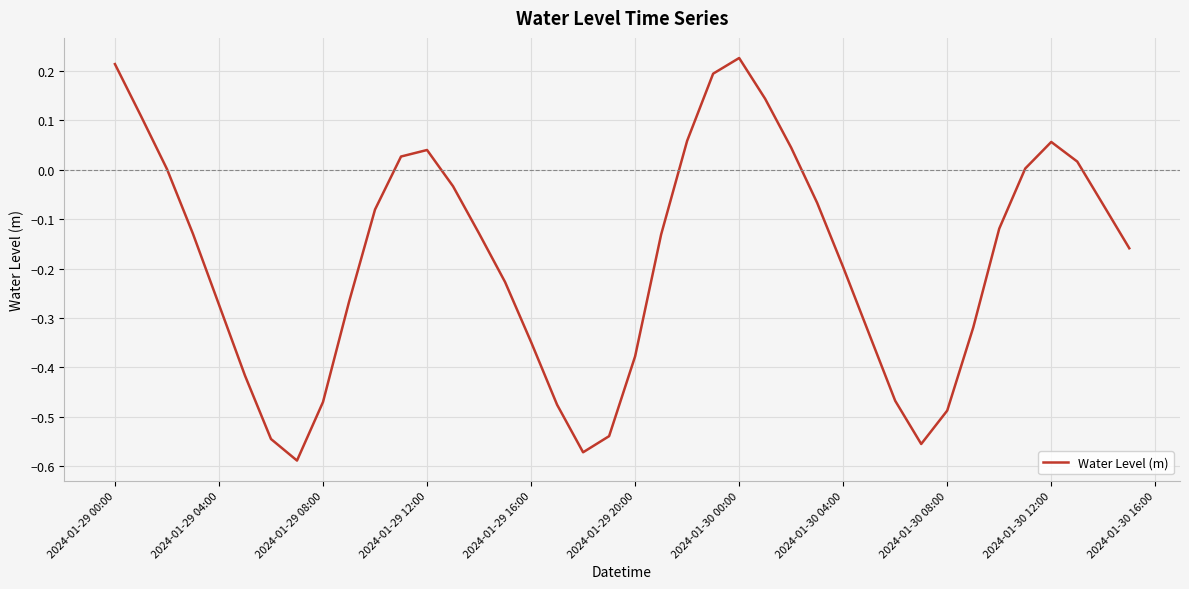

What is the difference between the maximum and minimum values?

0.8